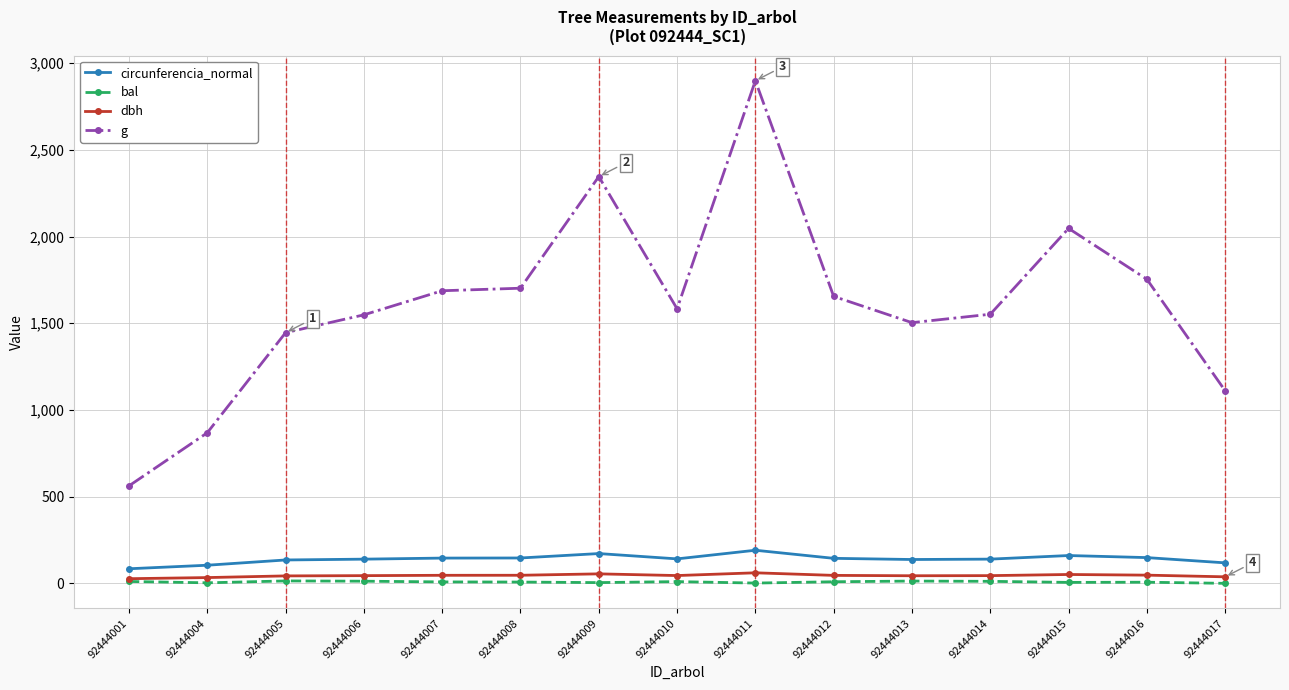

Which category has the highest value across all series?

92444011